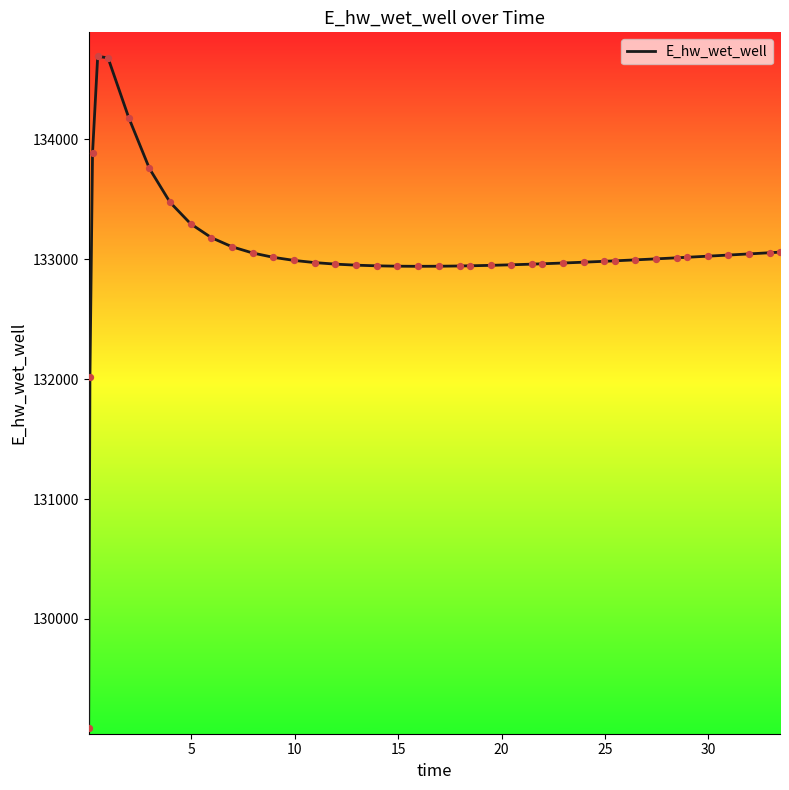

What is the maximum value shown in the chart?

134690.3